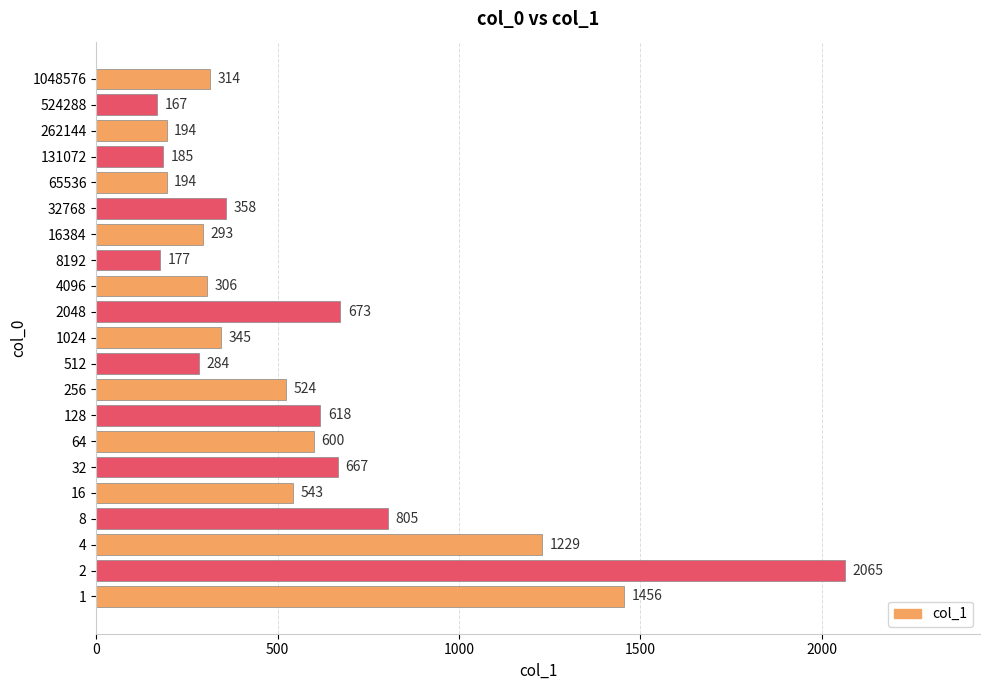

What is the greatest value displayed?

2065